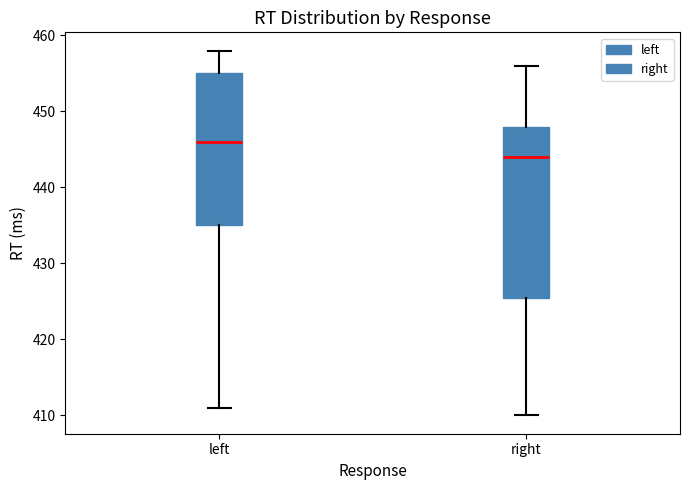

Which box is the tallest, from its lower edge to its upper edge?

right